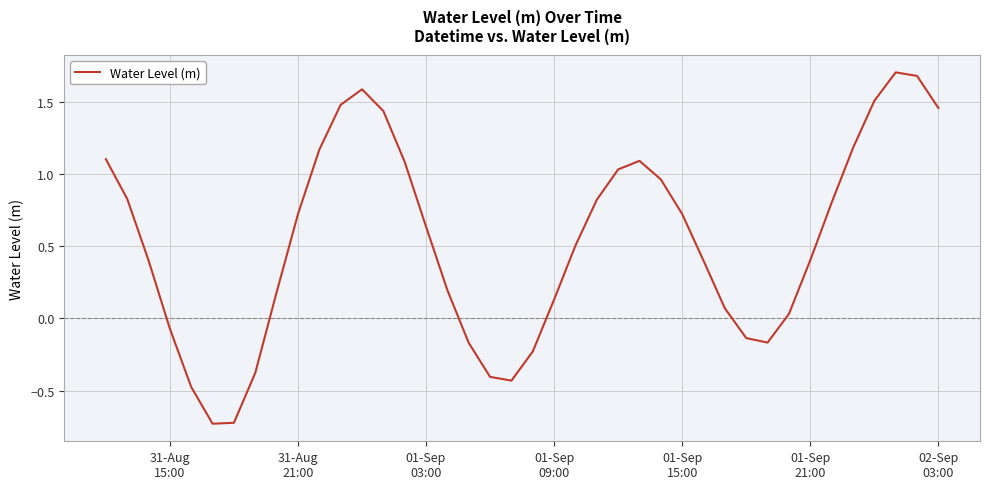

What is the greatest value displayed?

1.7